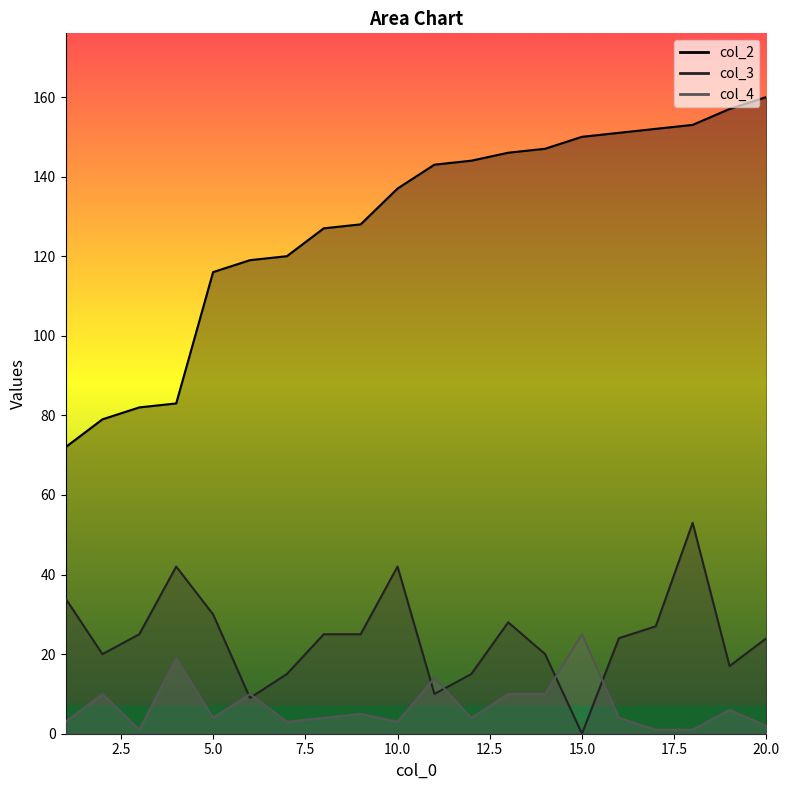

Rank the series by their maximum value, from lowest to highest.

col_4, col_3, col_2